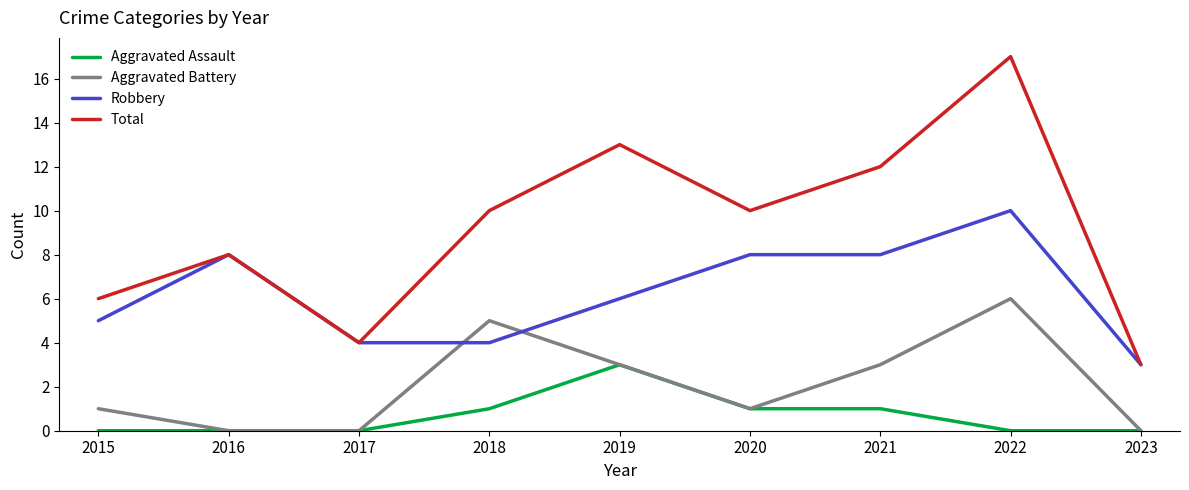

Which category has the highest value in the Total series?

2022